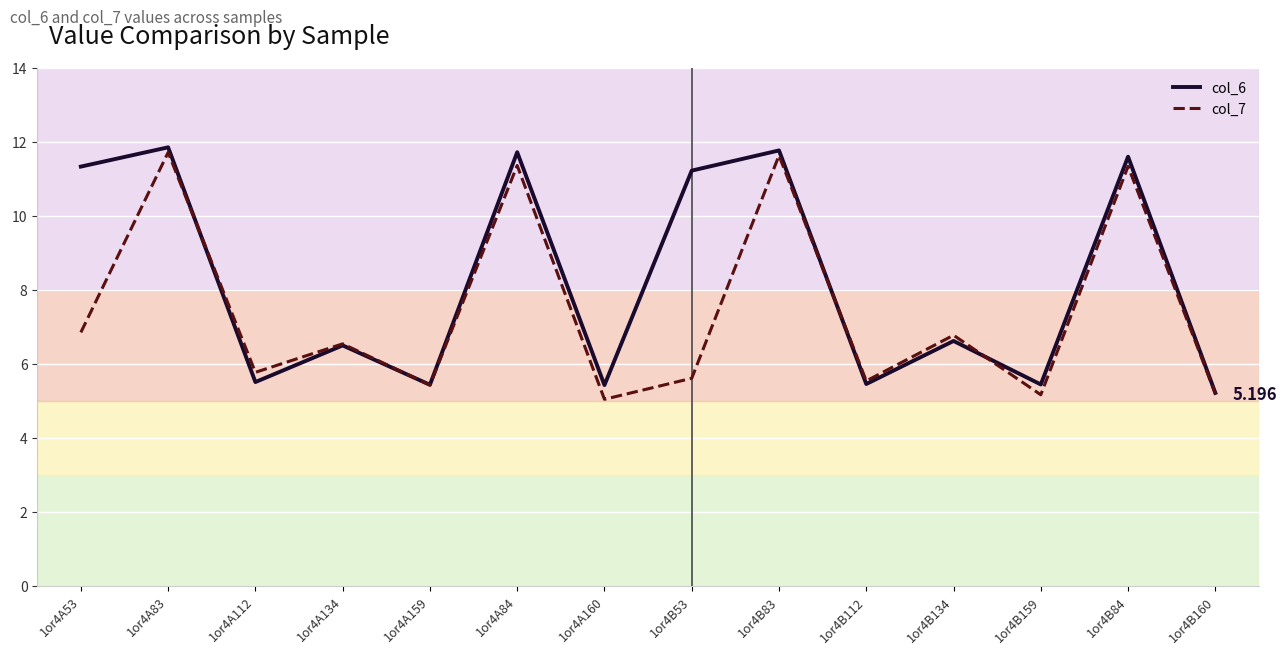

List the series in order of their peak value, highest first.

col_6, col_7